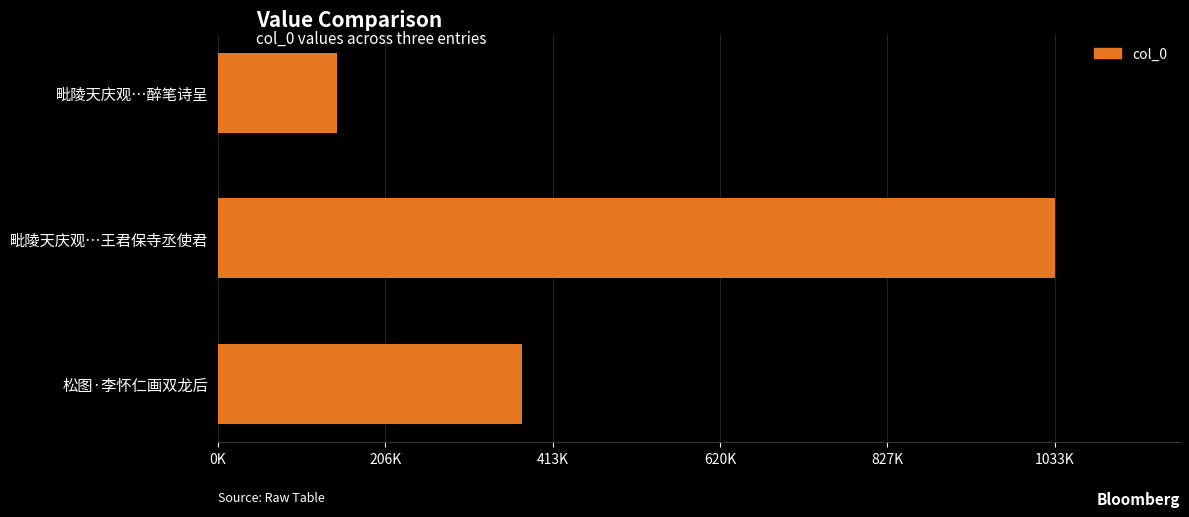

Which label corresponds to the smallest value in the chart?

毗陵天庆观…醉笔诗呈